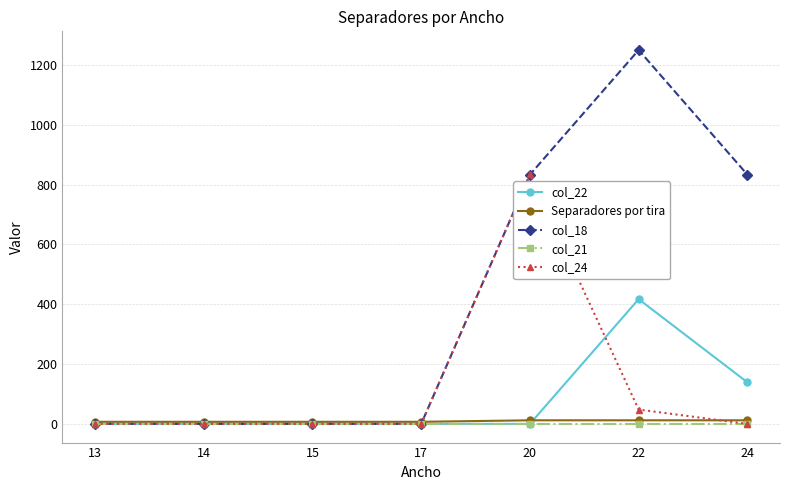

True or false: col_18 has a value of 1243.9 at 20.

False